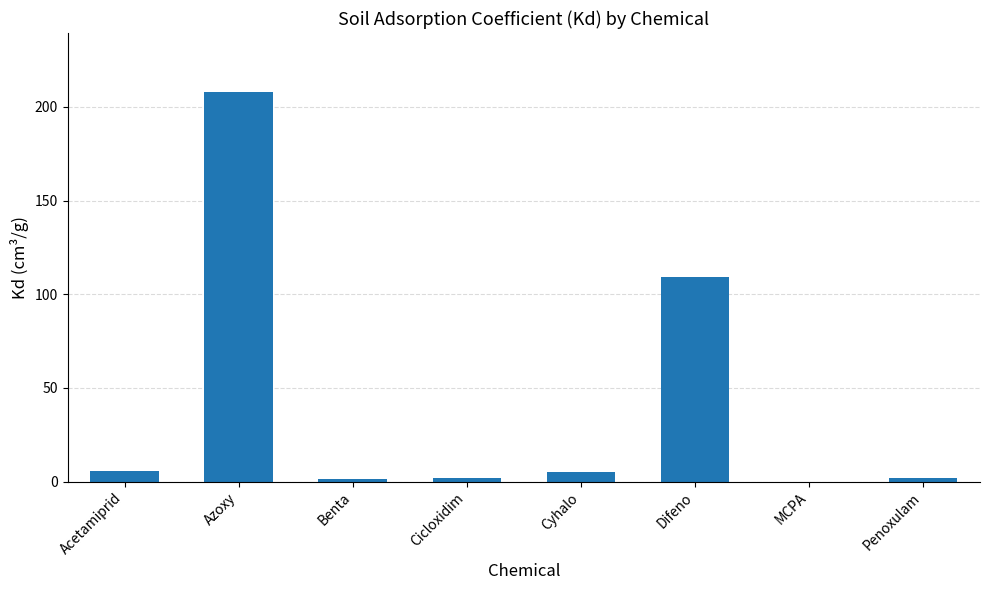

What value does the data have at Cyhalo?

5.4